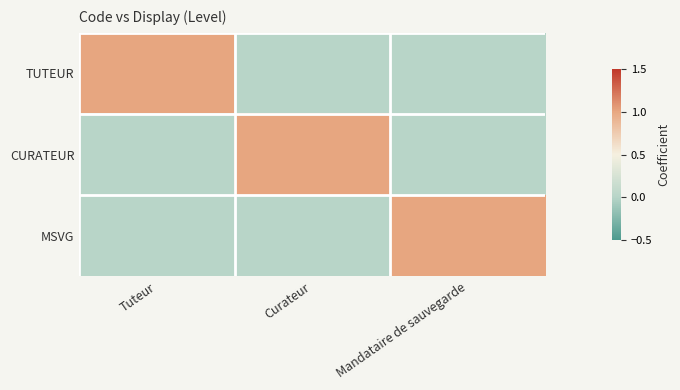

Rank the series by their maximum value, from lowest to highest.

TUTEUR, CURATEUR, MSVG